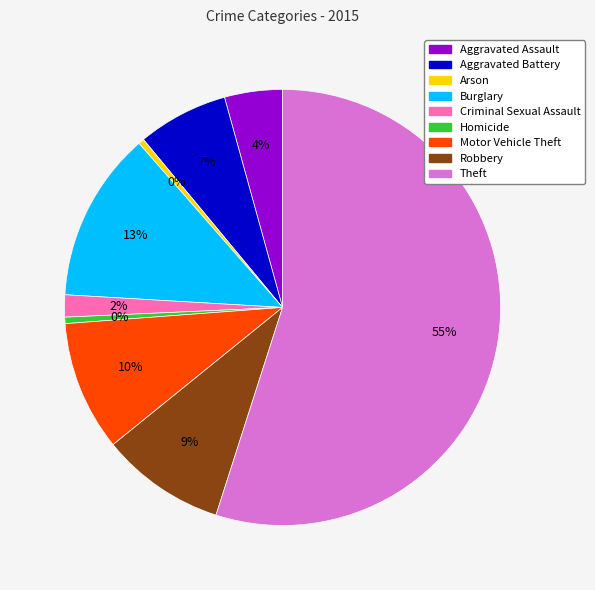

Which category has the biggest portion of the pie?

Theft